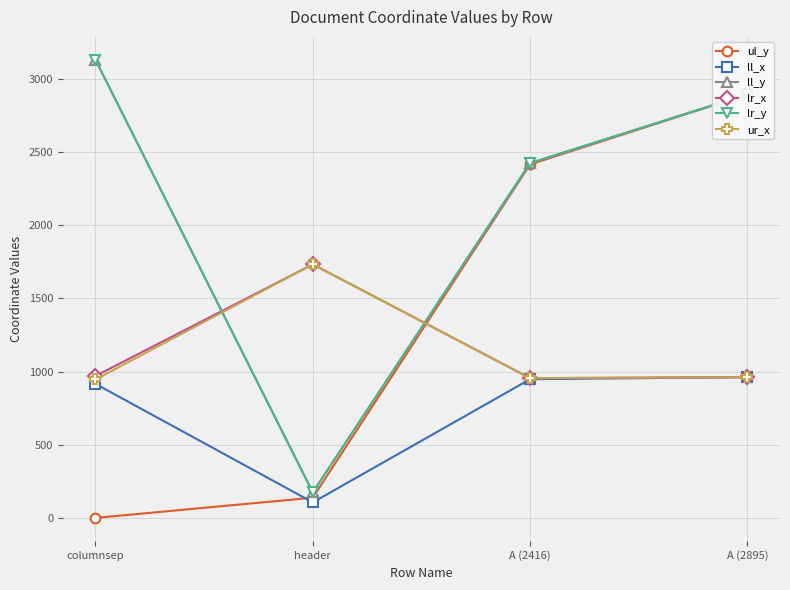

What are all the series names shown in the legend?

ul_y, ll_x, ll_y, lr_x, lr_y, ur_x